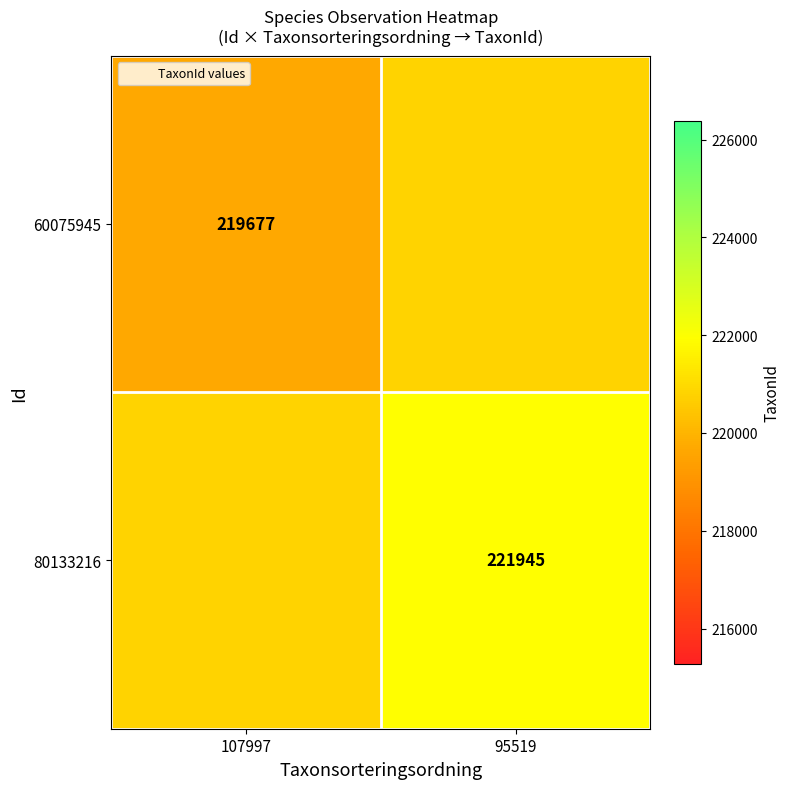

What is the spread (max minus min) of values at 95519?

1134